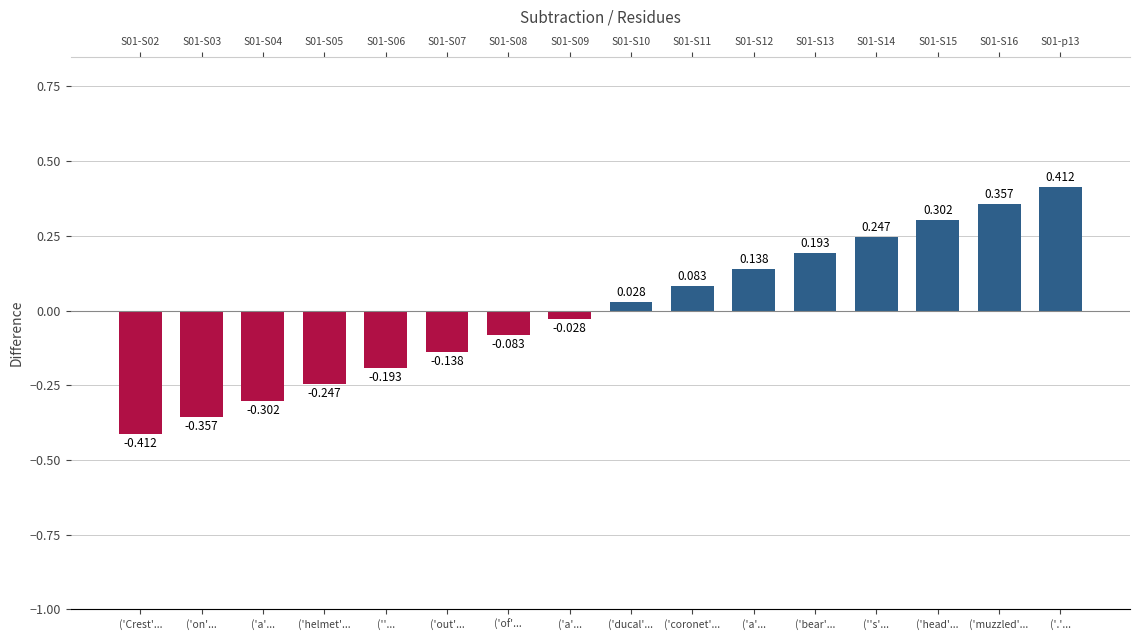

How many bars are there in total?

16